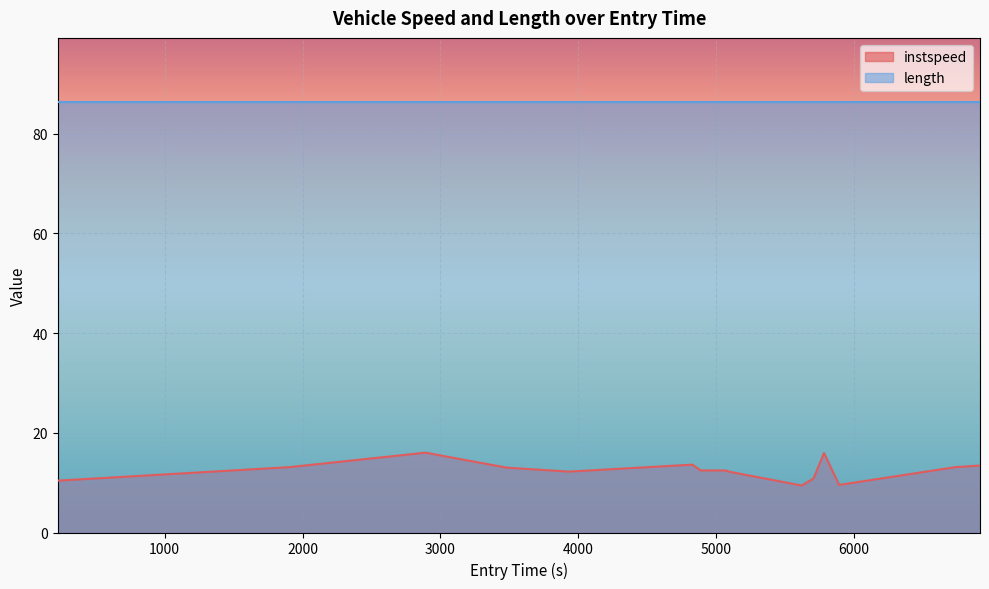

The chart shows a value of 13.8 at 0. True or false?

False